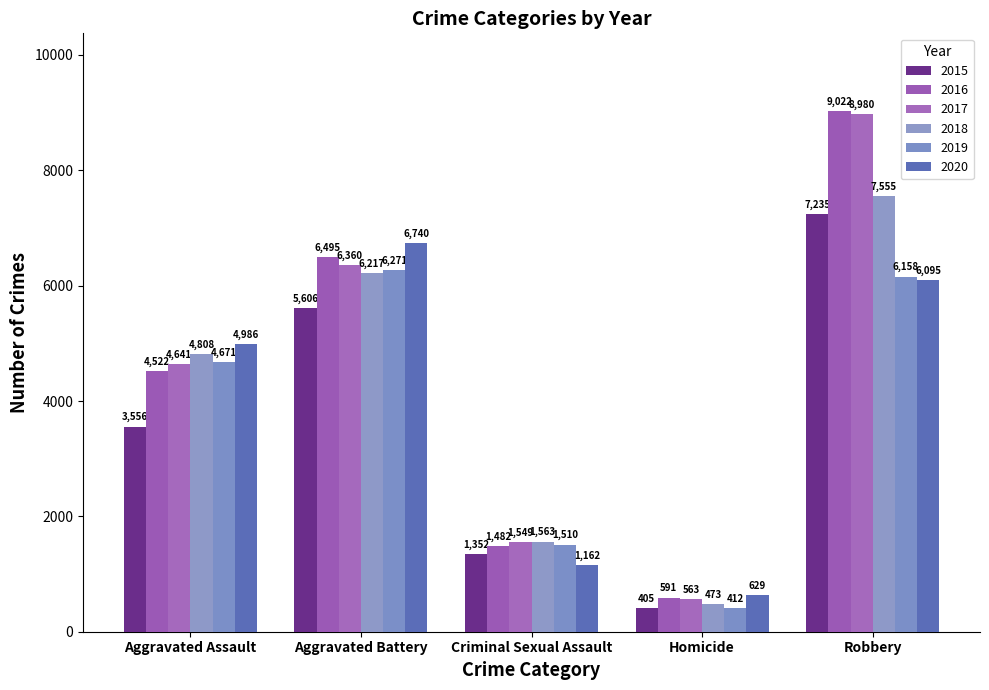

Is the value of 2018 at Criminal Sexual Assault greater than the value of 2015 at Aggravated Battery?

No